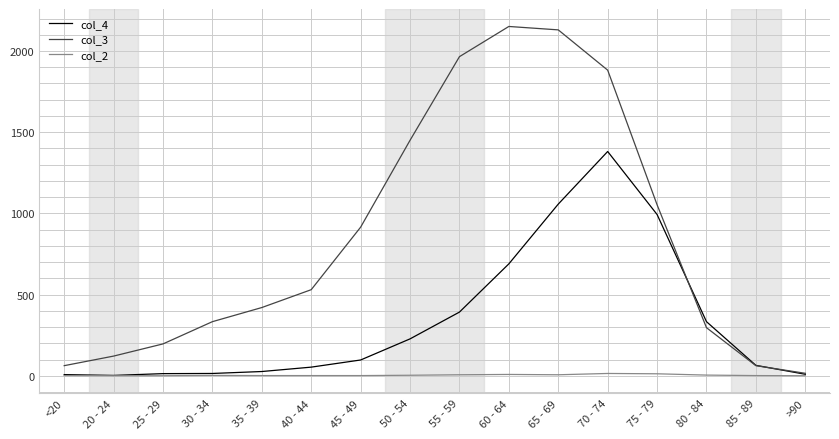

Which series changed the most between 70 - 74 and 75 - 79?

col_3